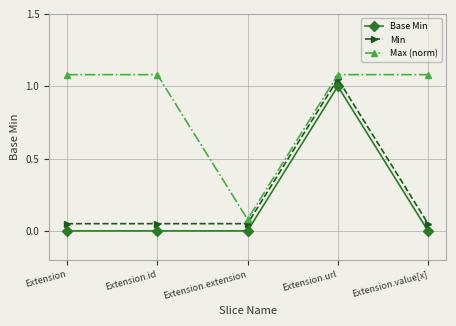

The Base Min series shows -0.4 at Extension.id. True or false?

False